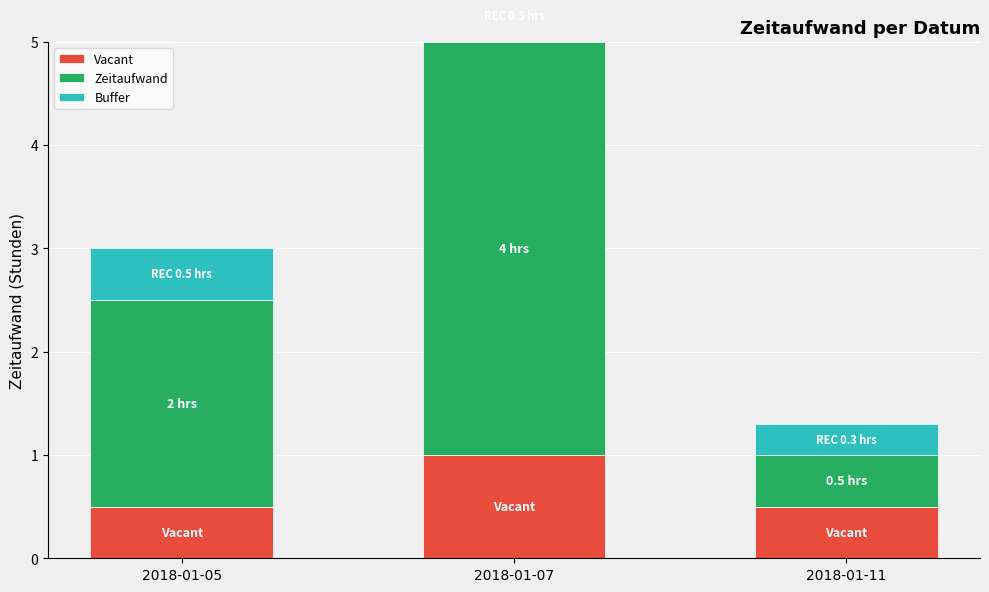

The Vacant series shows 1.4 at 2018-01-07. True or false?

False